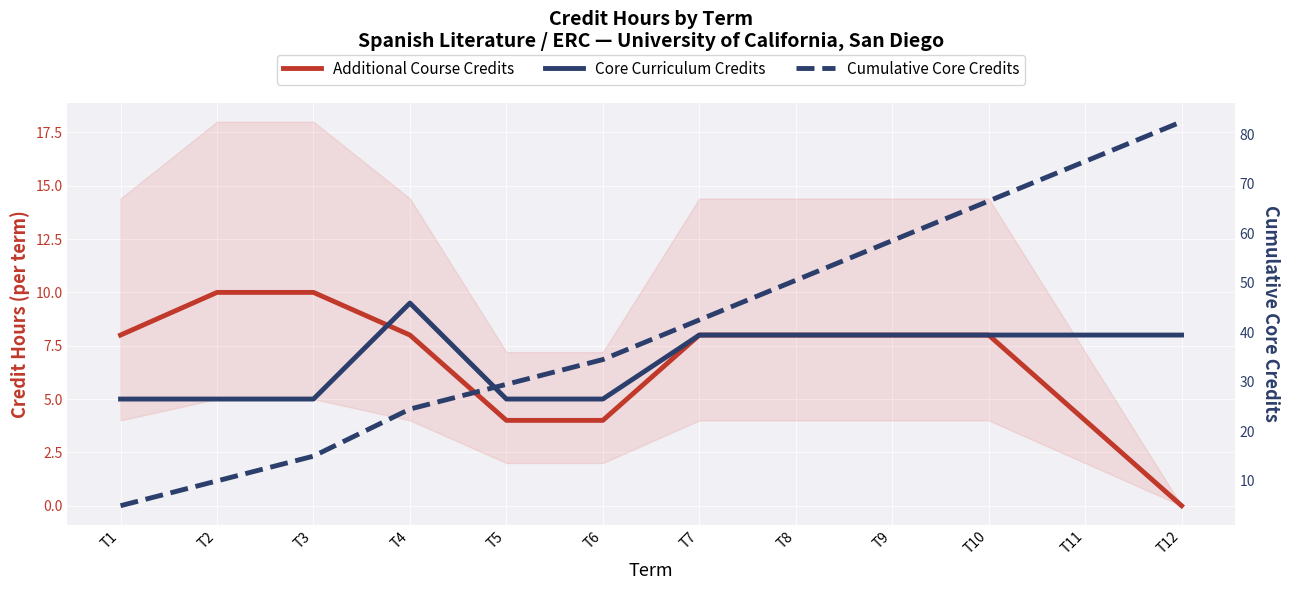

What is the difference between the second highest and minimum values in the Additional Course Credits series?

10.0